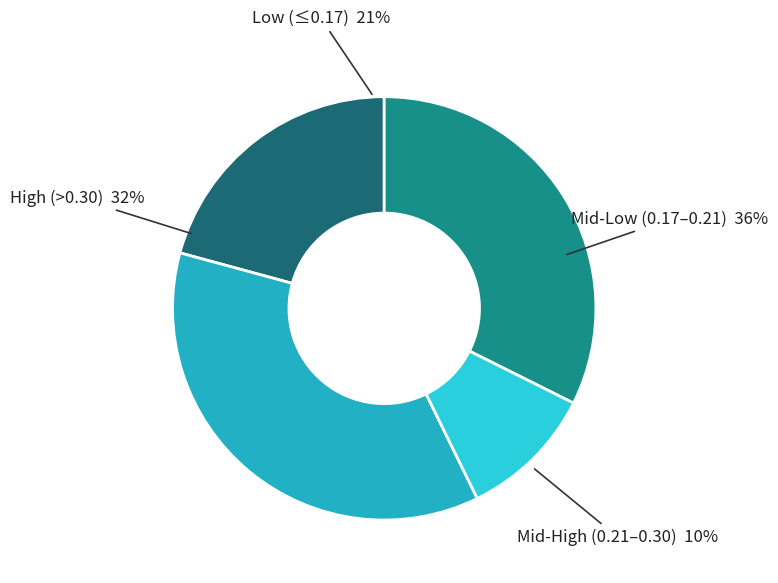

Is it true that 4 is 9% of the pie?

True